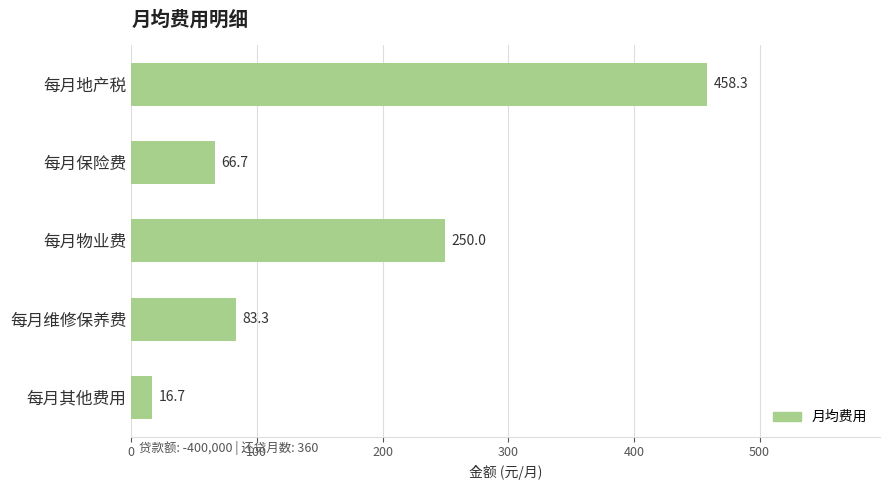

Are the bars horizontal?

Yes